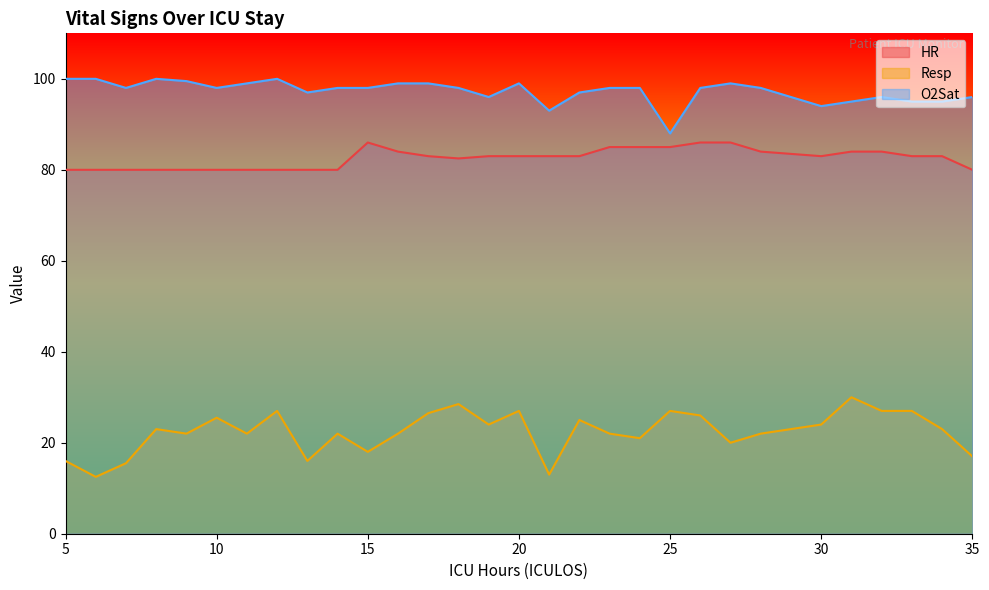

Which series has the widest spread of values?

Resp